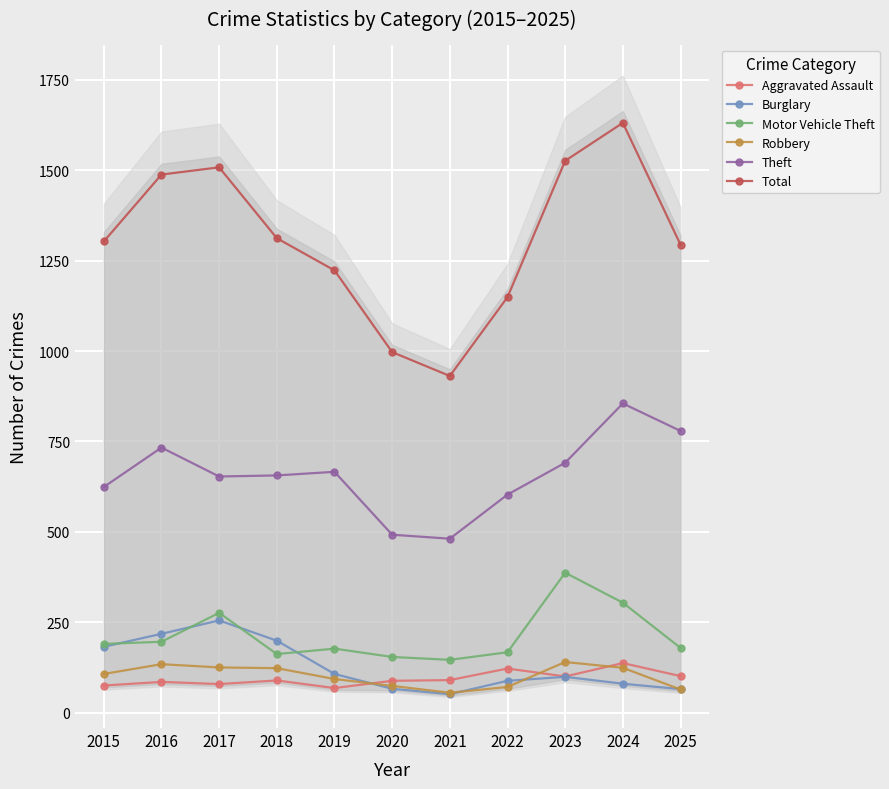

How many interior local peaks does the Robbery series have?

2